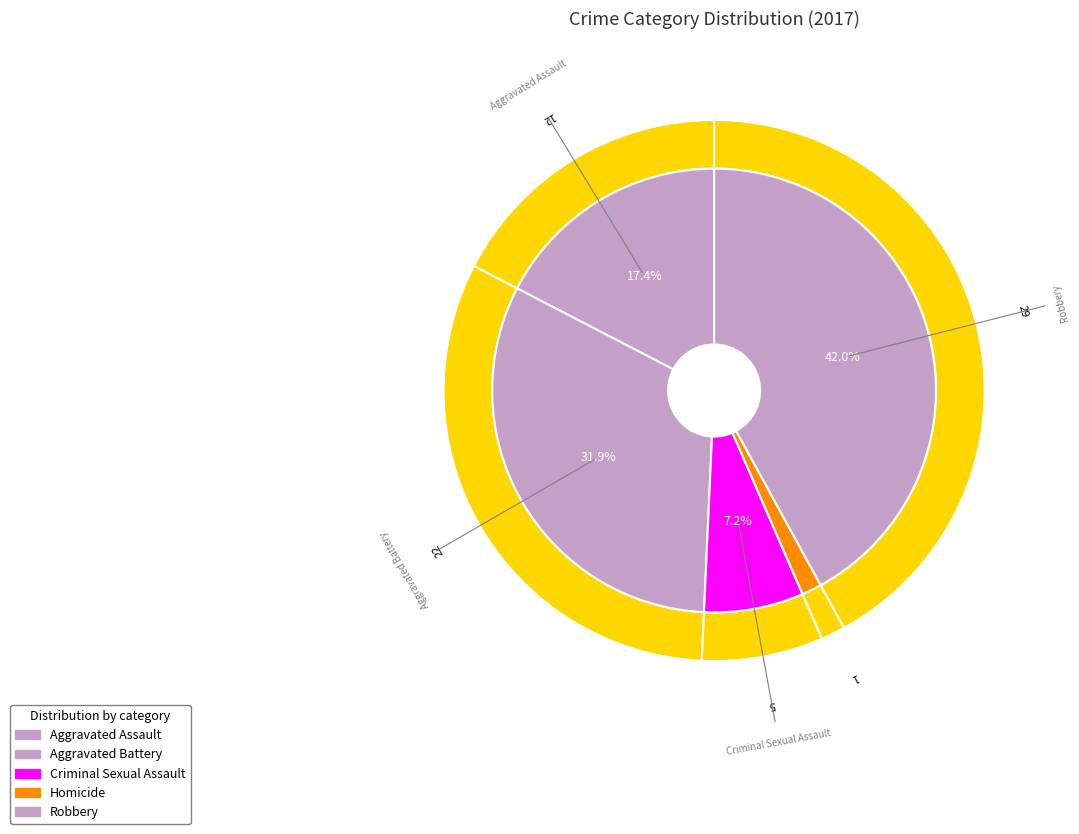

Count the number of slices in the pie.

5